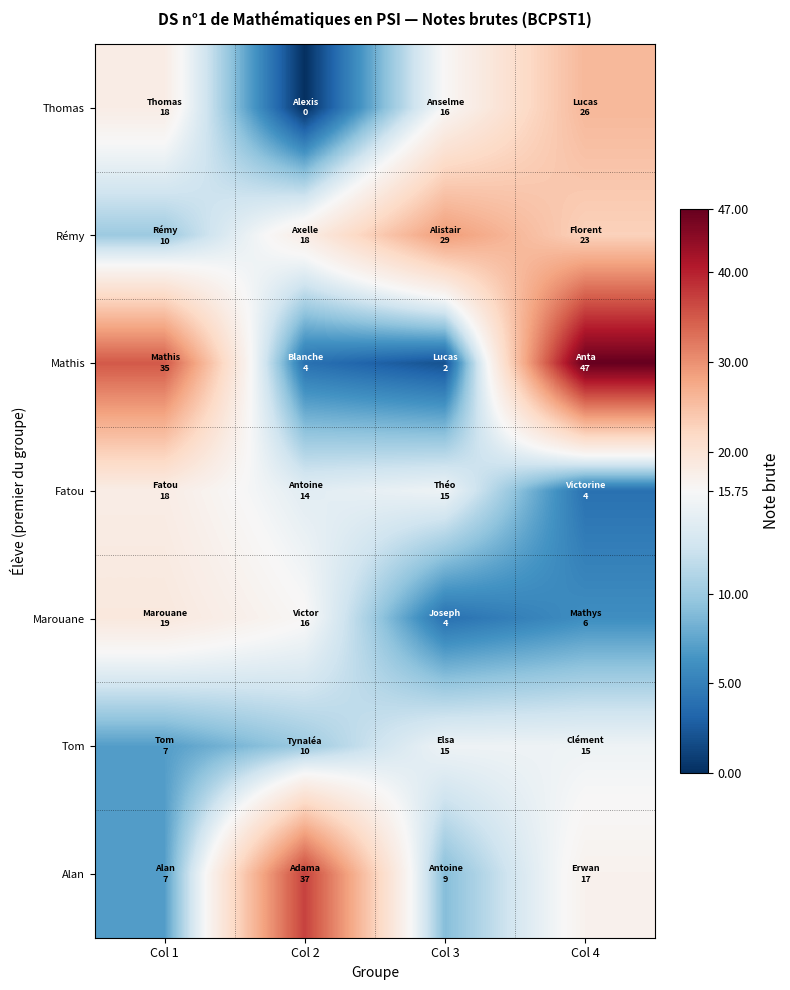

What is the spread (max minus min) of values at Col 2?

37